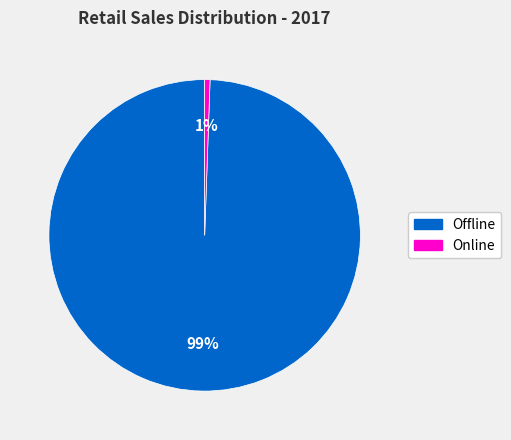

Combined, do Offline and Online account for over 50%?

Yes